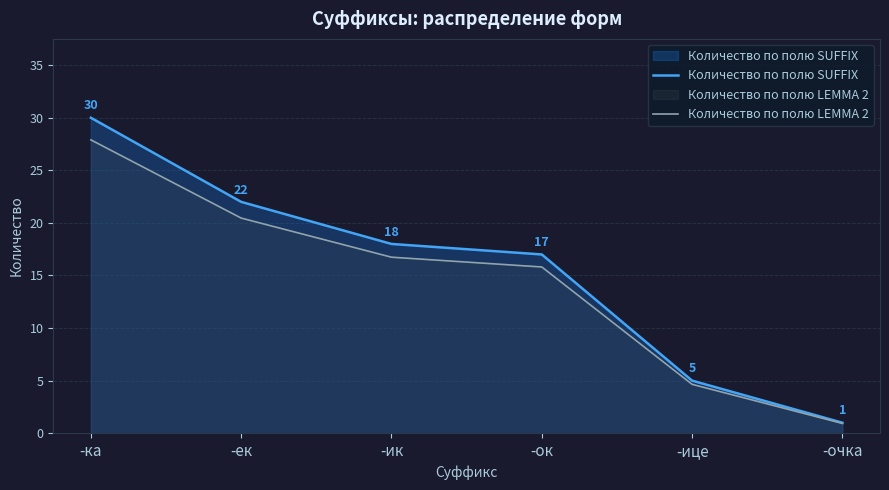

What is the sum of the Количество по полю SUFFIX values at -очка and -ок?

18.0